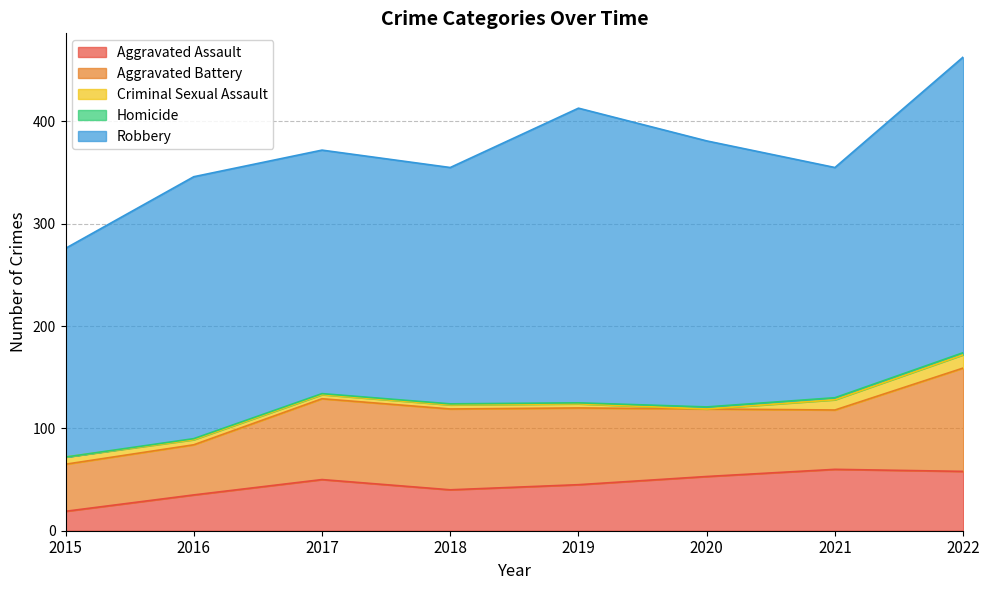

The value of Aggravated Assault at 2022 is 58. True or false?

True